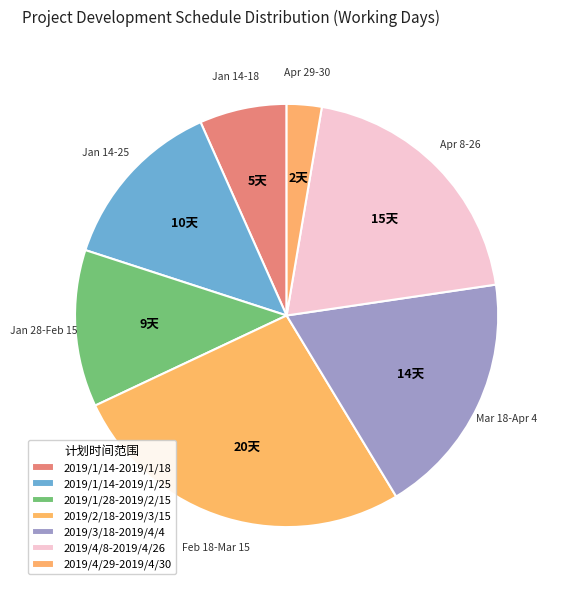

Does any single category account for the majority?

No